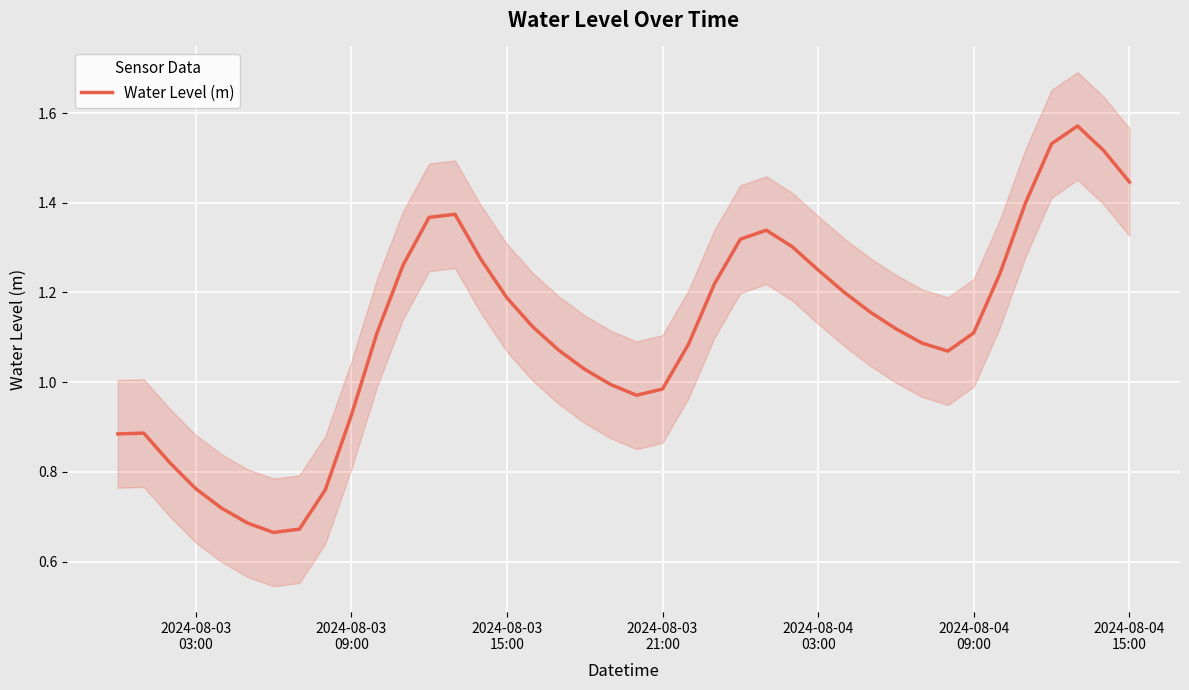

Does the chart display data point markers on the line(s)?

No